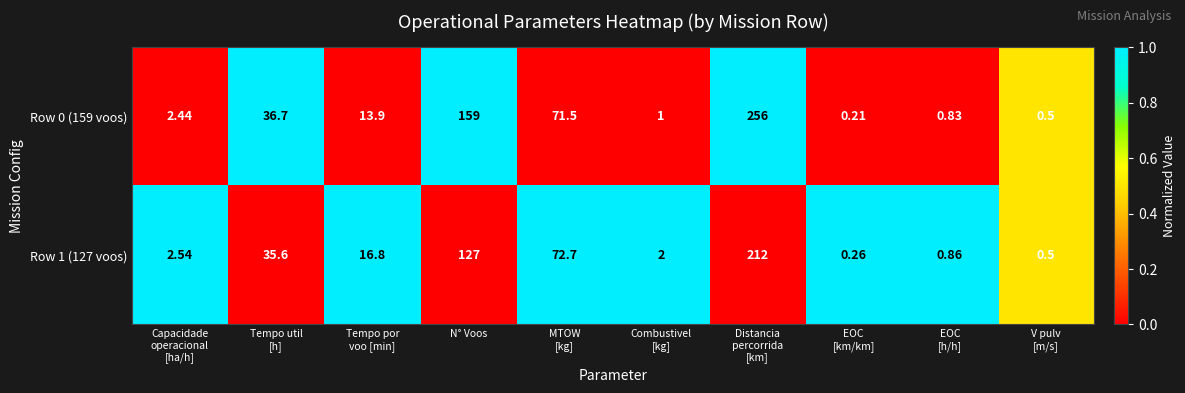

Where is Row 0 (159 voos) nearest to the value 128?

N° Voos